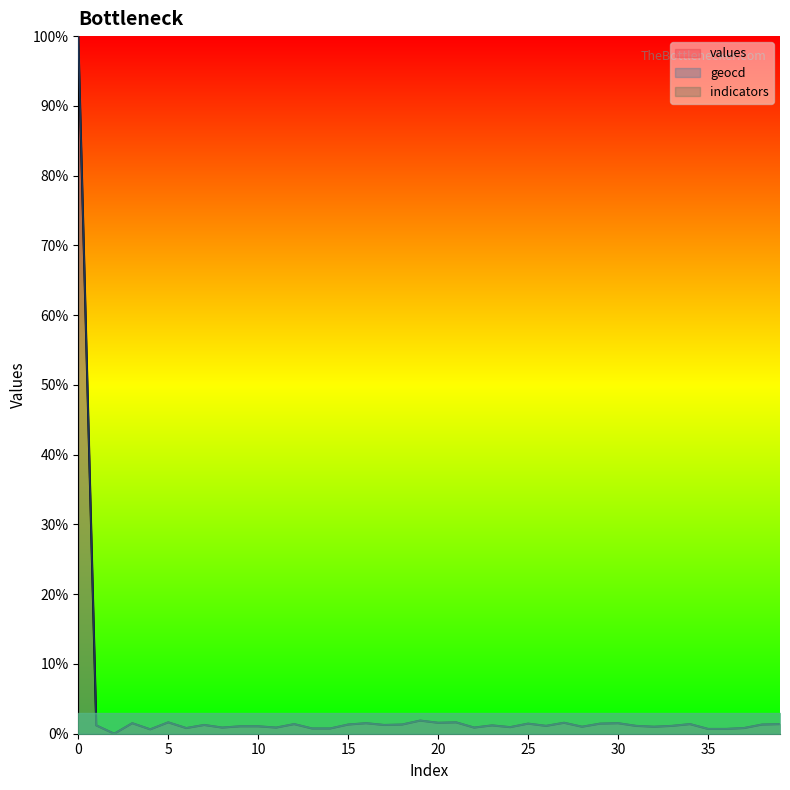

What is the difference between the highest and lowest values at 39?

1.4